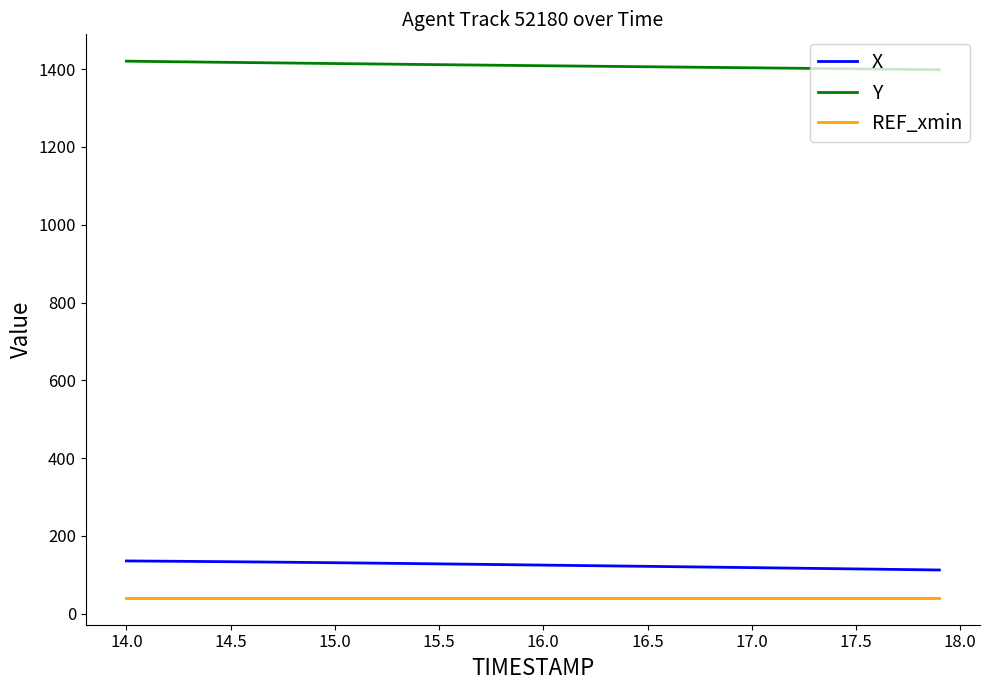

Rank the series by their maximum value, from lowest to highest.

REF_xmin, X, Y